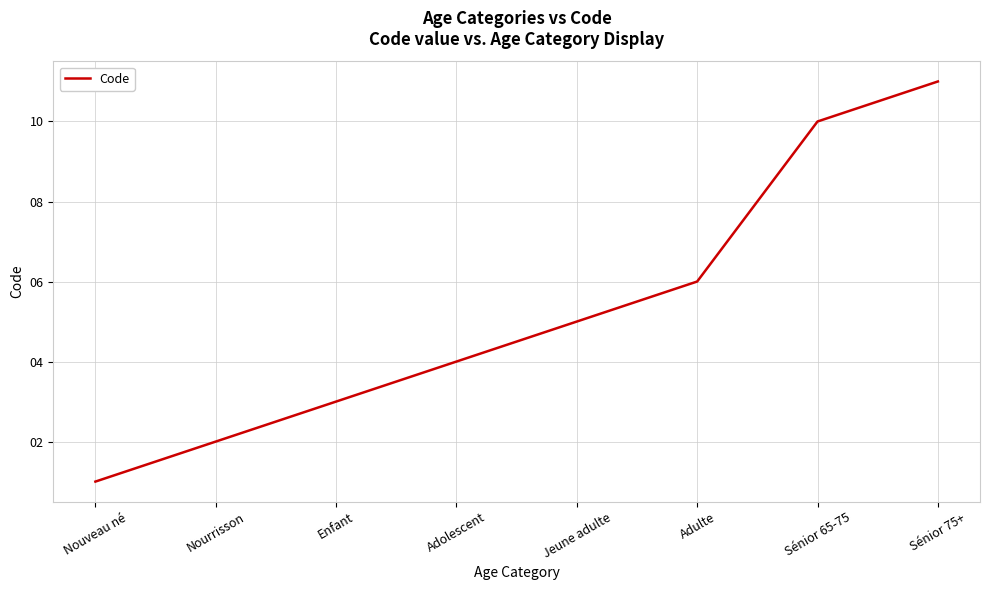

List the labels in order of value, largest first.

Sénior 75+, Sénior 65-75, Adulte, Jeune adulte, Adolescent, Enfant, Nourrisson, Nouveau né